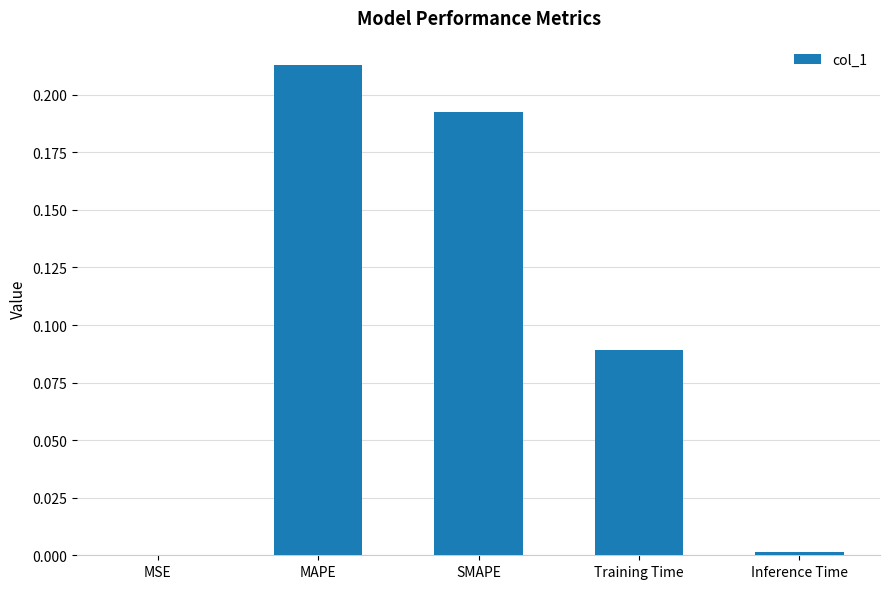

Between Inference Time and Training Time, which is larger?

Training Time